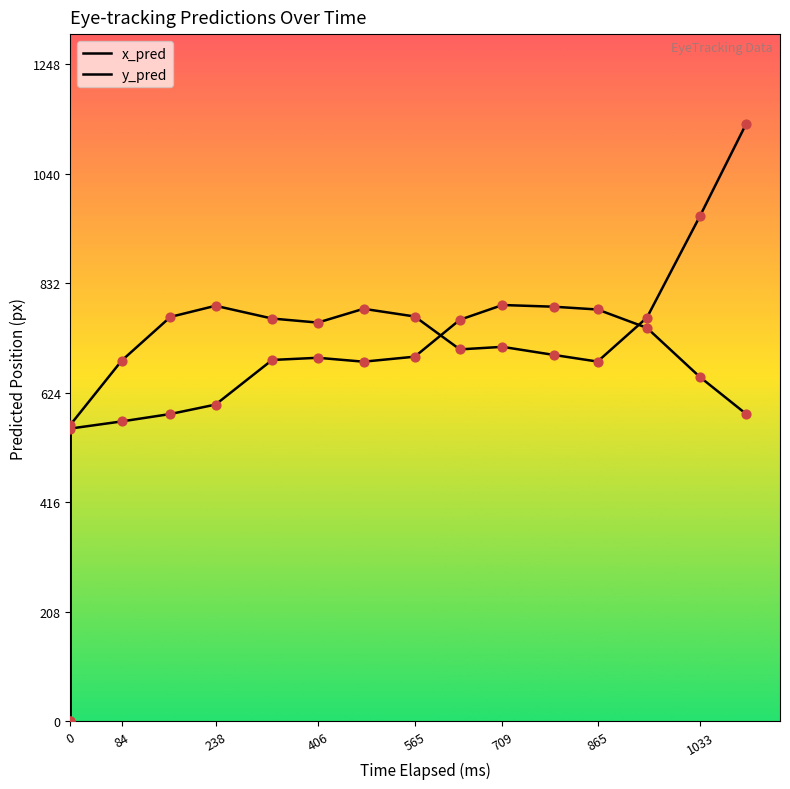

What are all the series names shown in the legend?

x_pred, y_pred